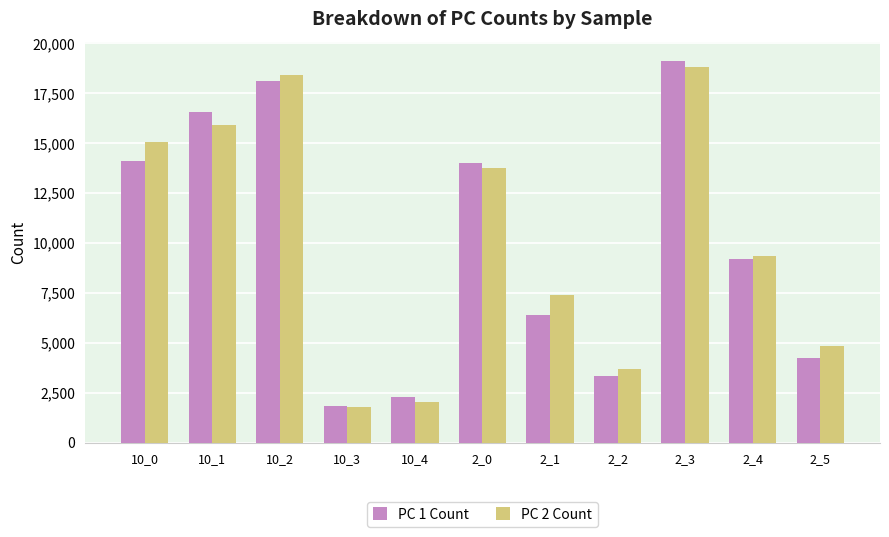

Which series changed the most between 10_4 and 2_0?

PC 2 Count